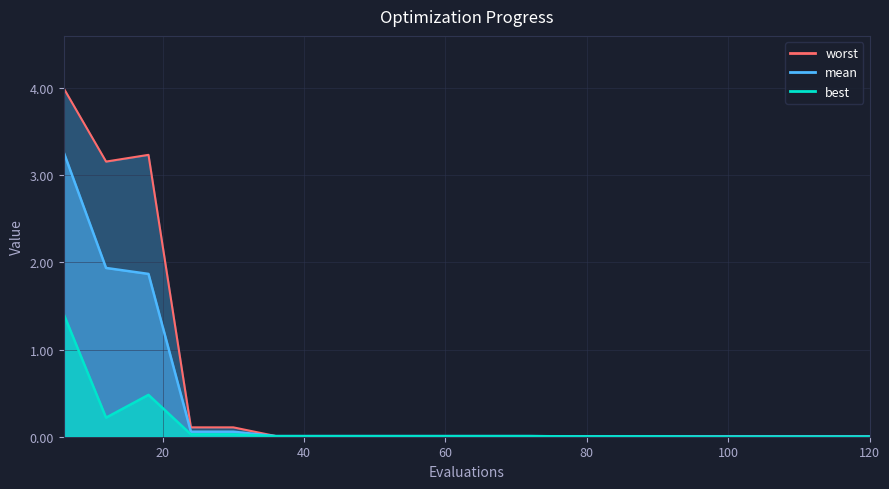

How many distinct data groups are displayed?

3